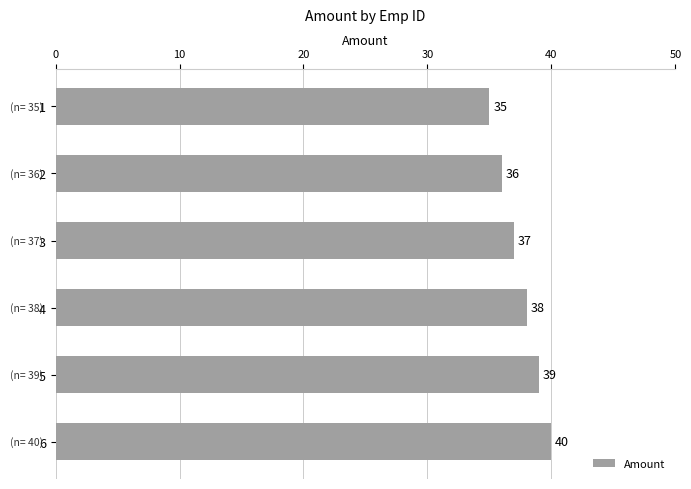

Does the chart contain any negative values?

No